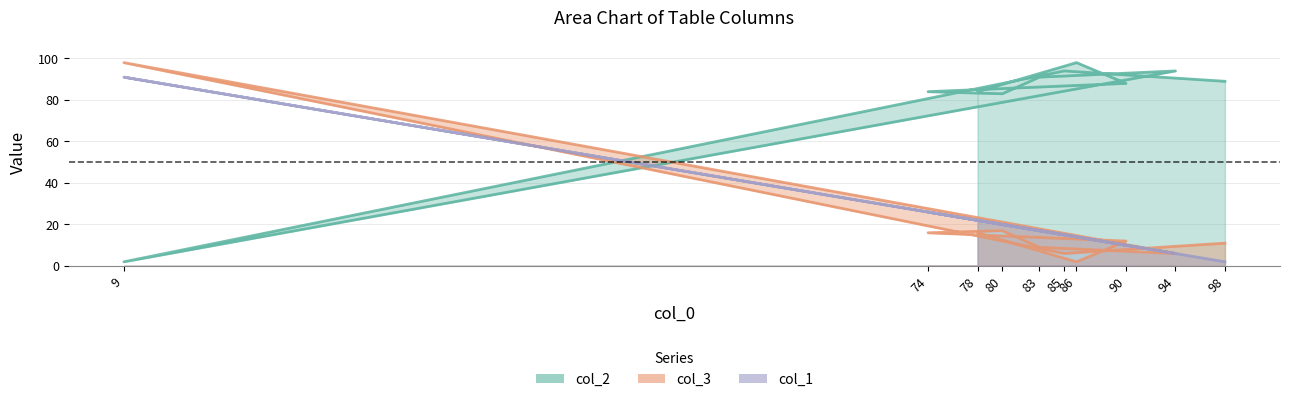

Which category has the highest value across all series?

86